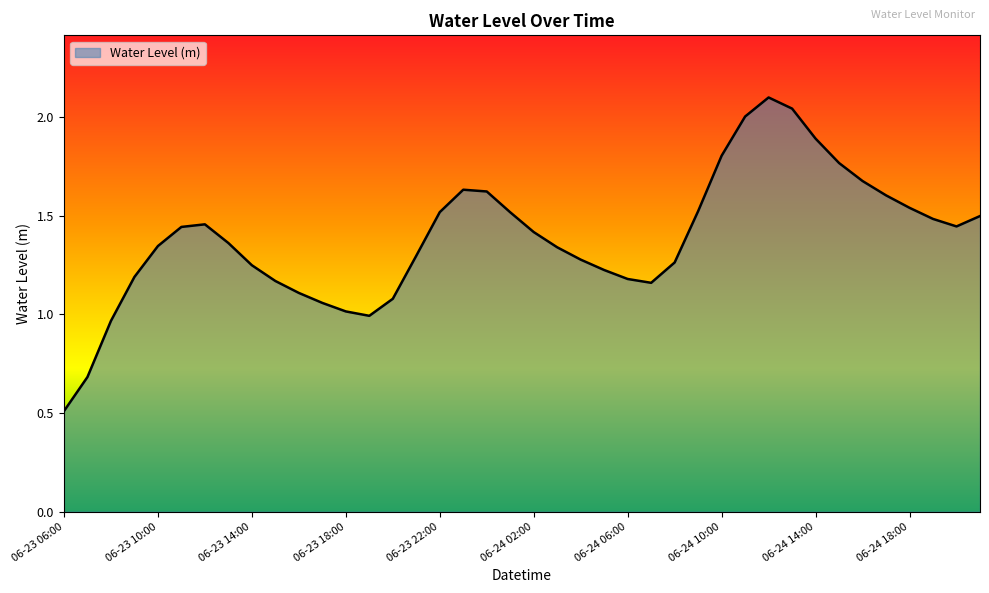

What is the smallest value displayed?

0.5